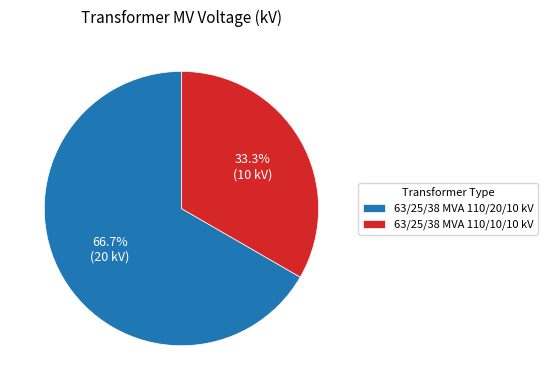

The 63/25/38 MVA 110/20/10 kV slice represents 67% of the pie. True or false?

True